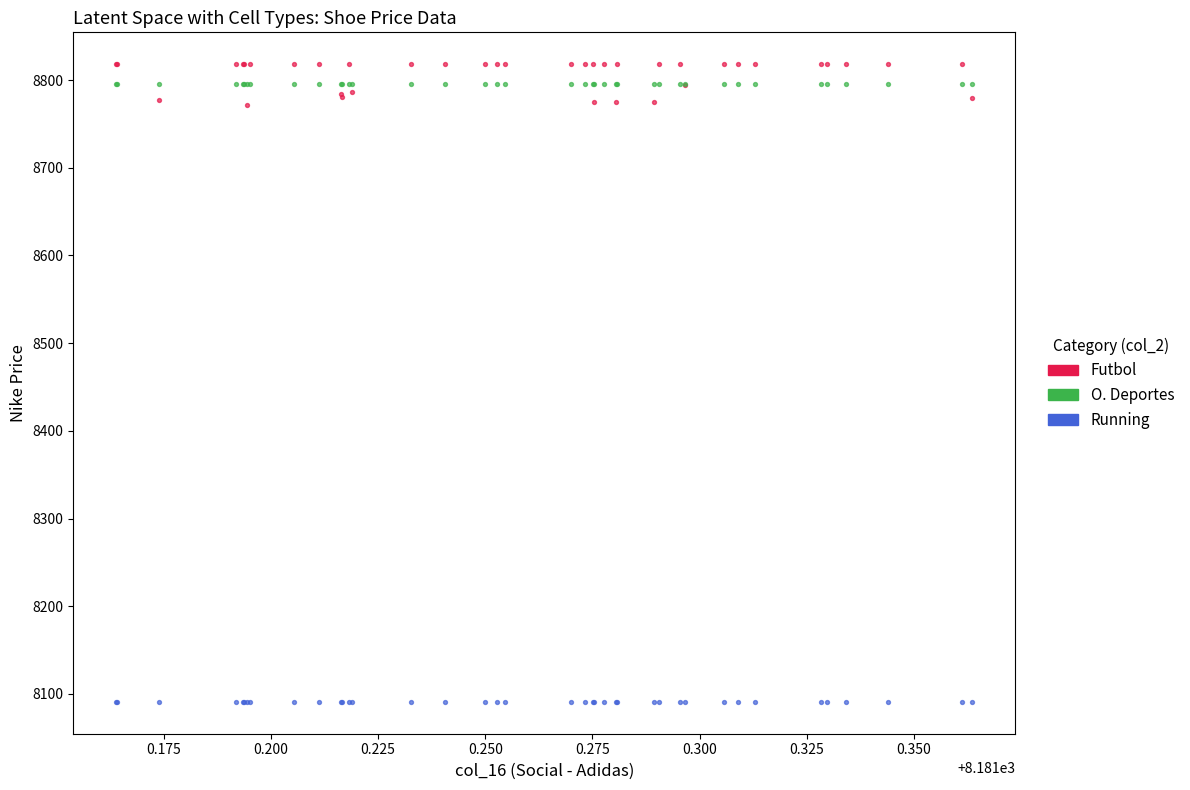

Which series reaches the minimum Y coordinate?

Running